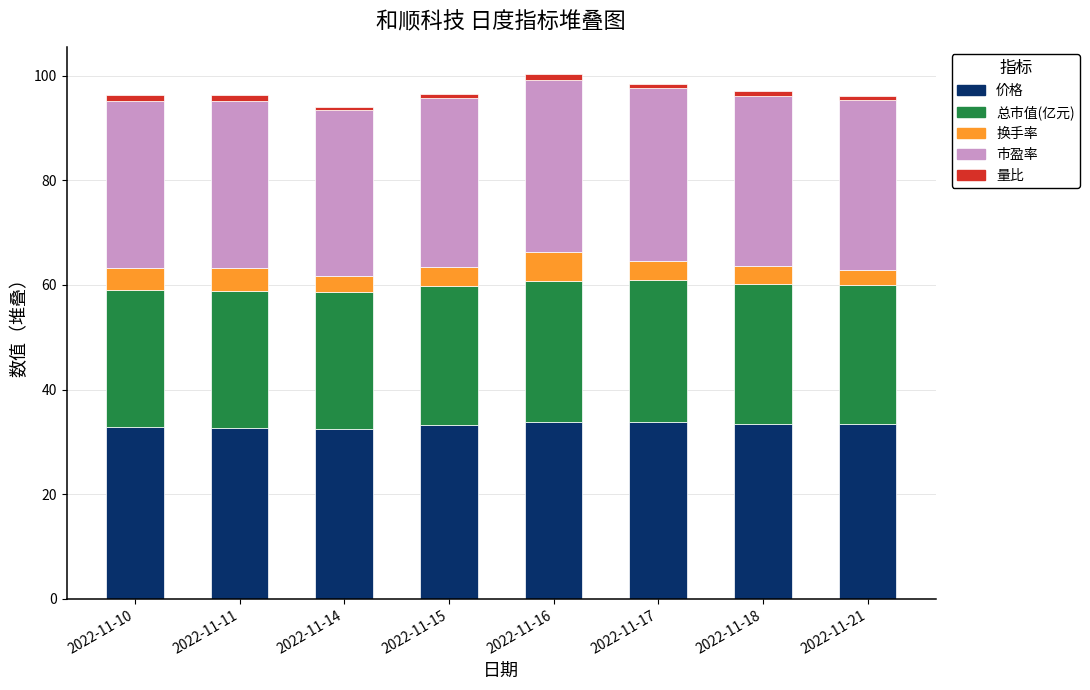

What is the maximum value for 价格?

33.9